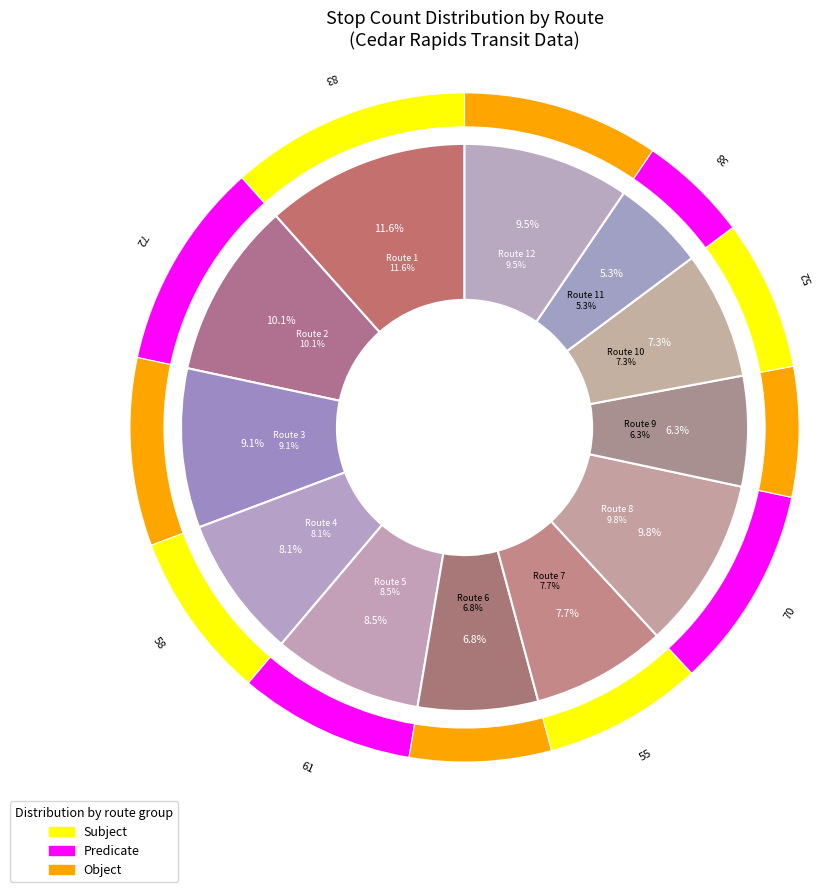

To the nearest percent, what is the combined percentage of Route 9 and Route 2?

16%